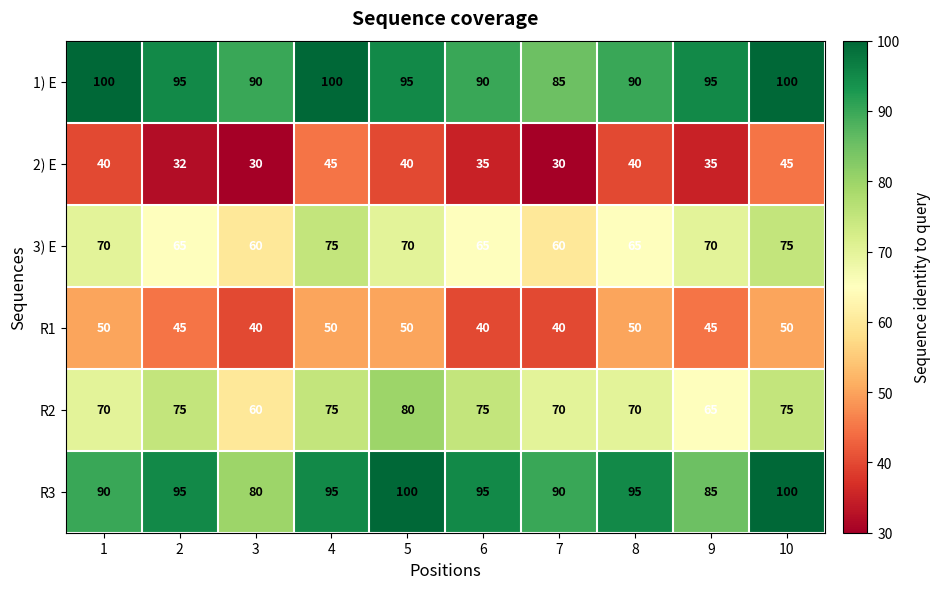

Is it true that 2) E equals 45 at 10?

True